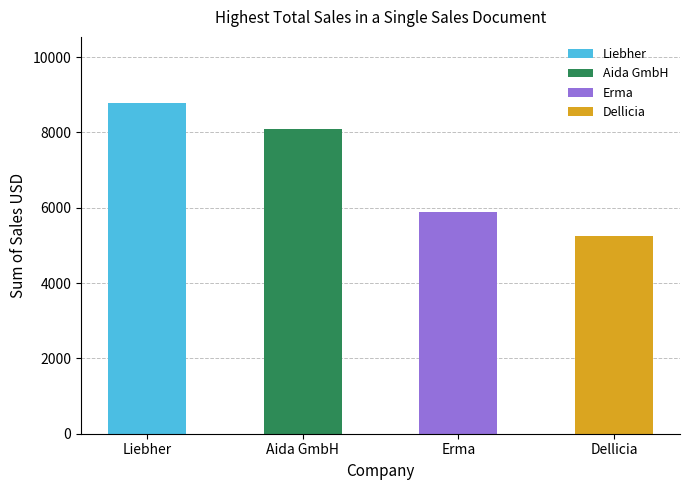

At which label does the data first exceed 8080?

Liebher